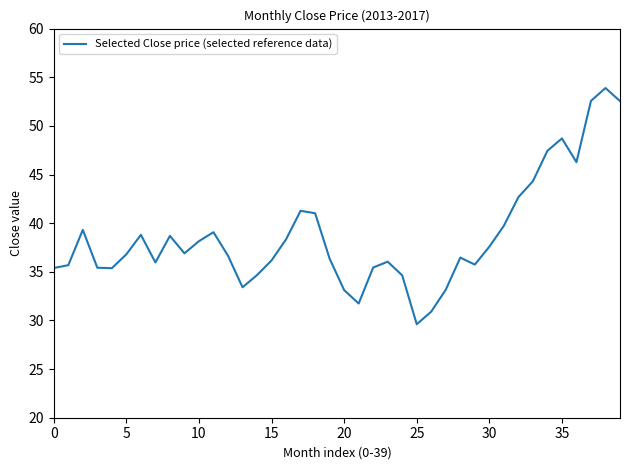

What is the minimum value shown in the chart?

29.6